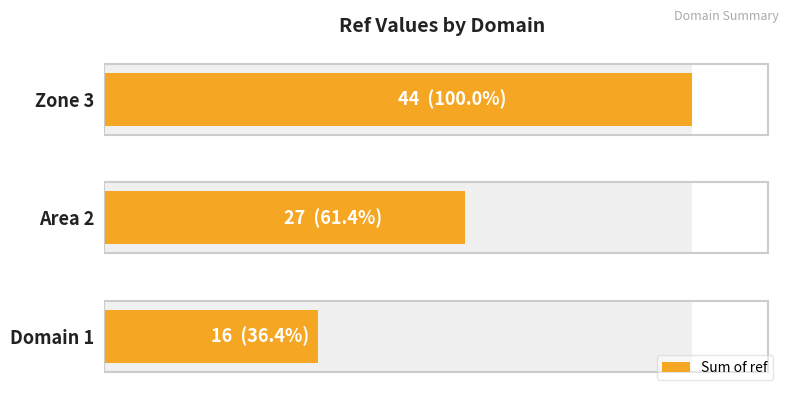

What is the maximum value shown in the chart?

44